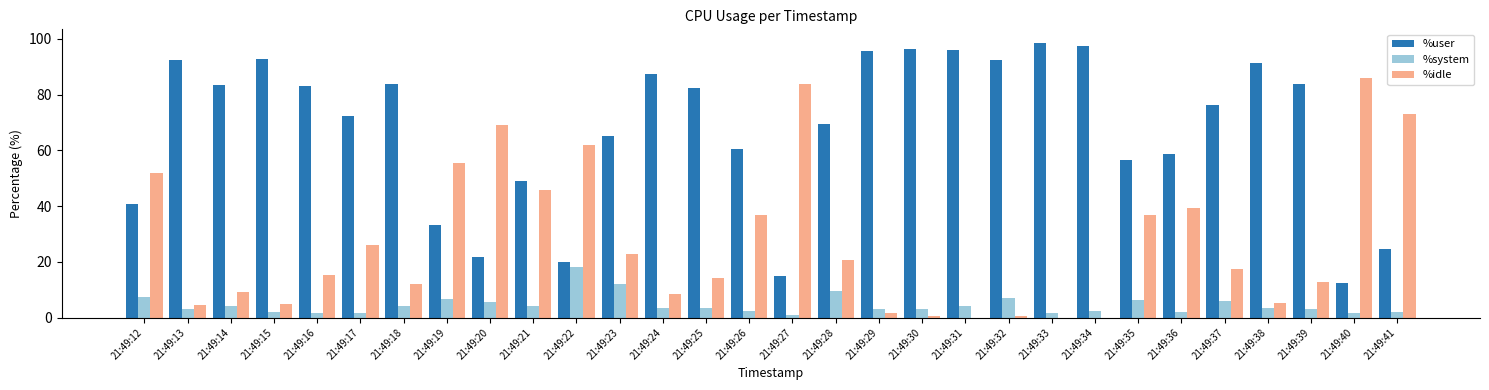

Is it true that %system equals 3.5 at 21:49:25?

True